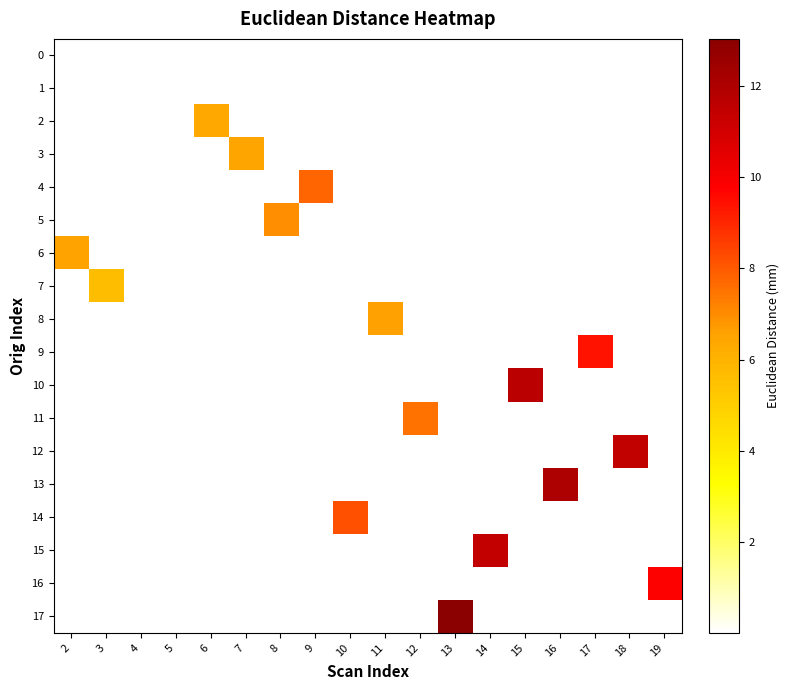

Which category has the highest value across all series?

13